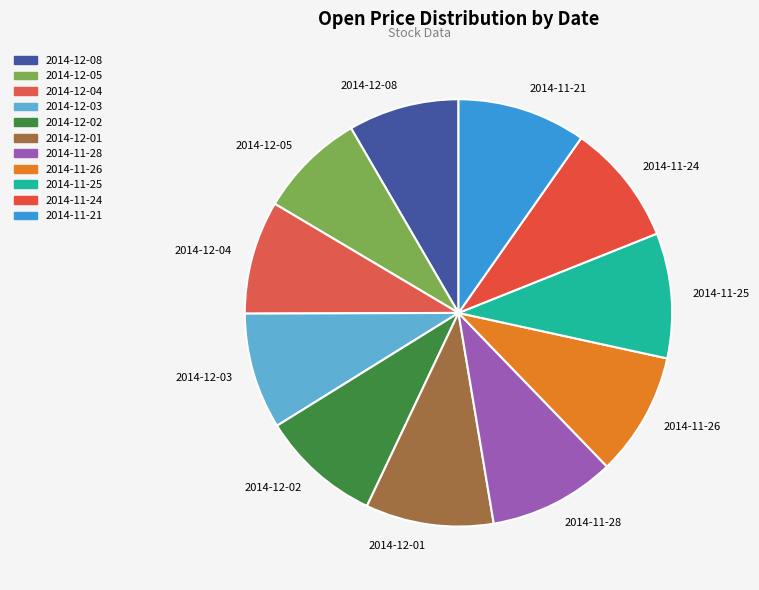

Do 2014-11-24 and 2014-11-26 together represent more than half of the pie?

No